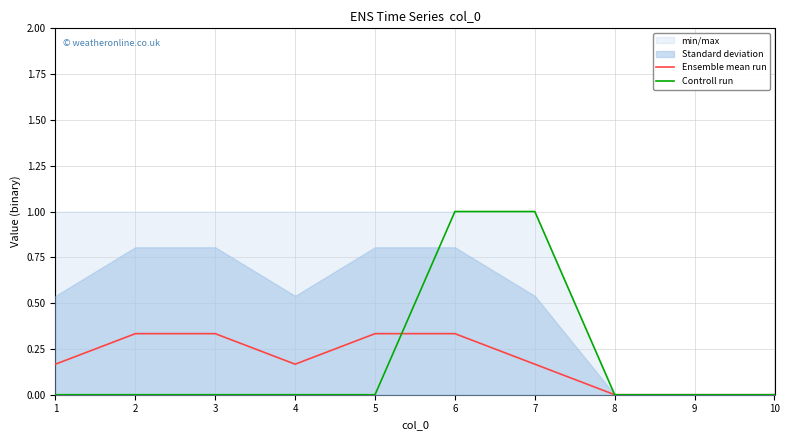

At which category does Ensemble mean run reach its first local valley?

4